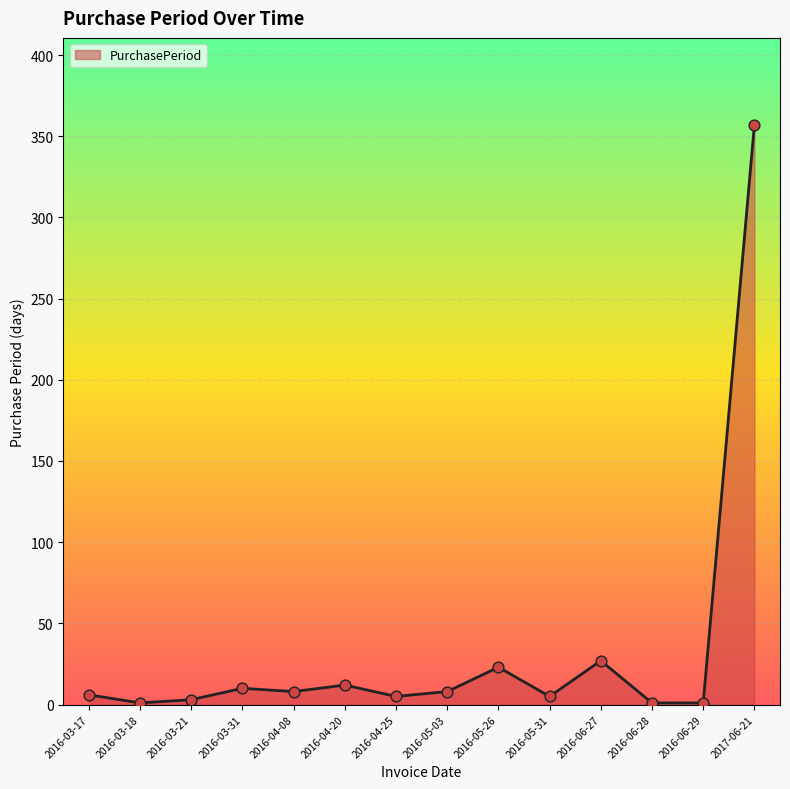

What is the greatest value displayed?

357